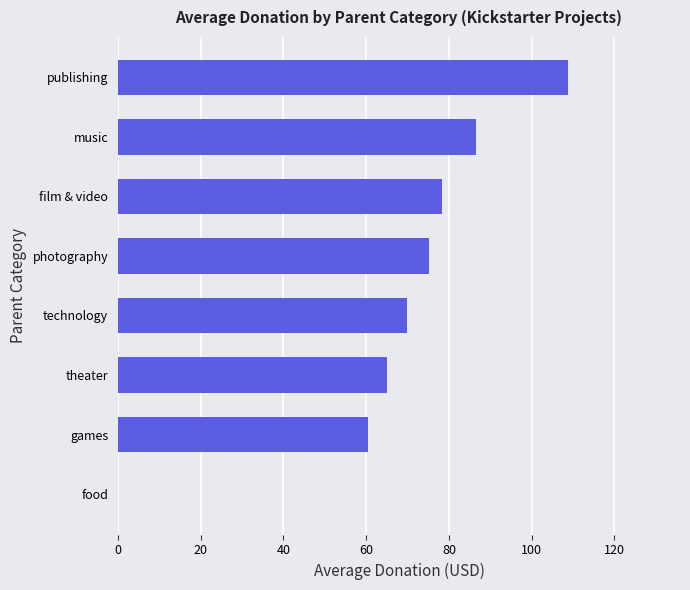

How many positive values are there?

7